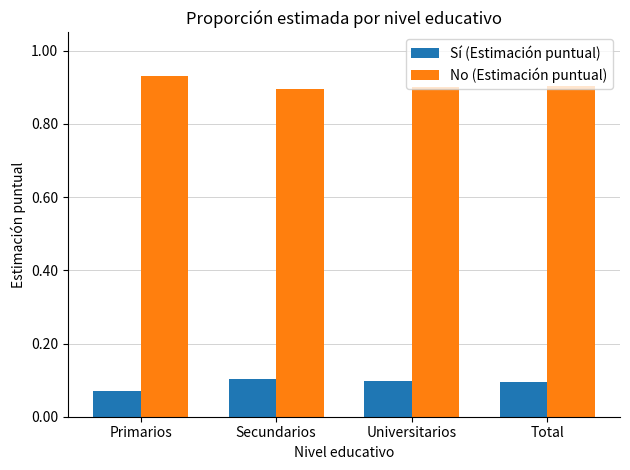

At which label is Sí (Estimación puntual) closest to 0?

Primarios